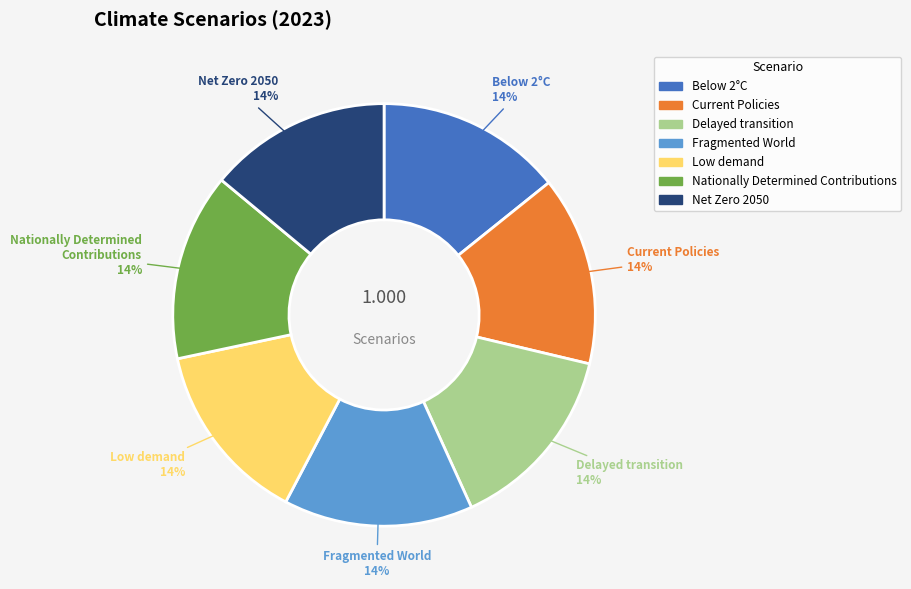

The Net Zero 2050 slice represents 25% of the pie. True or false?

False